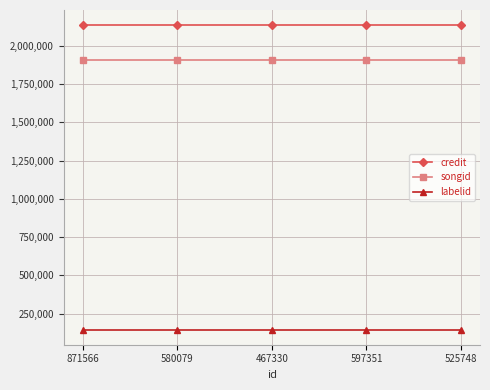

True or false: credit and songid intersect in this chart.

False